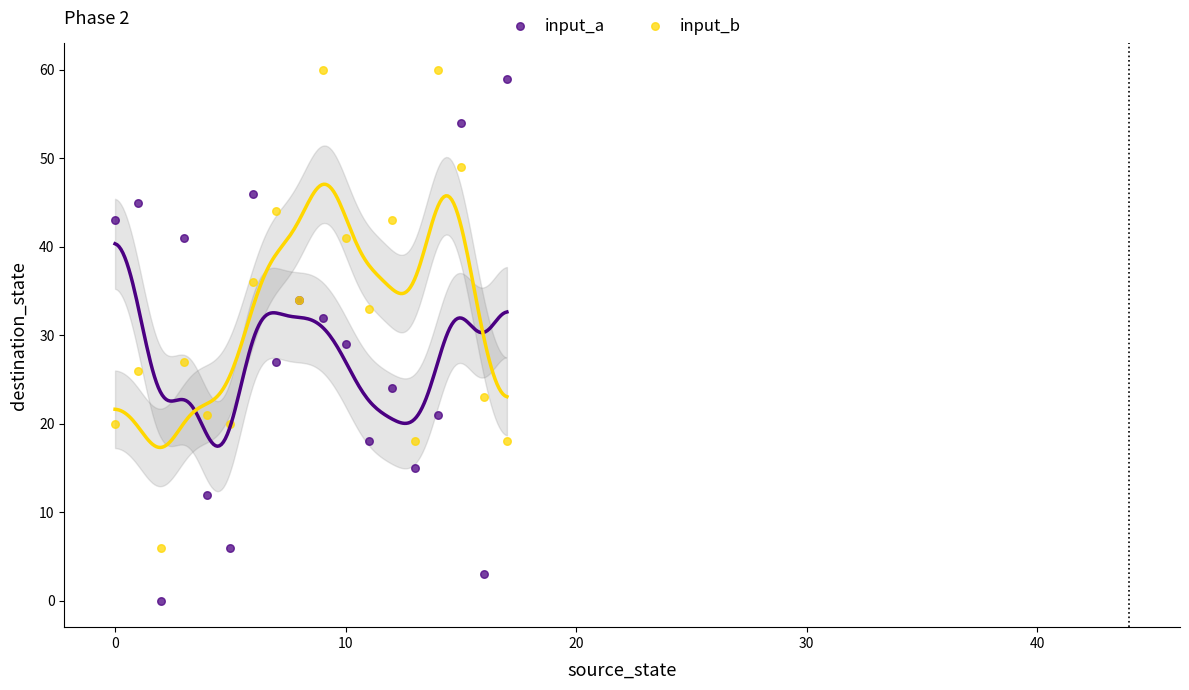

Which series contains the lowest Y value?

input_a